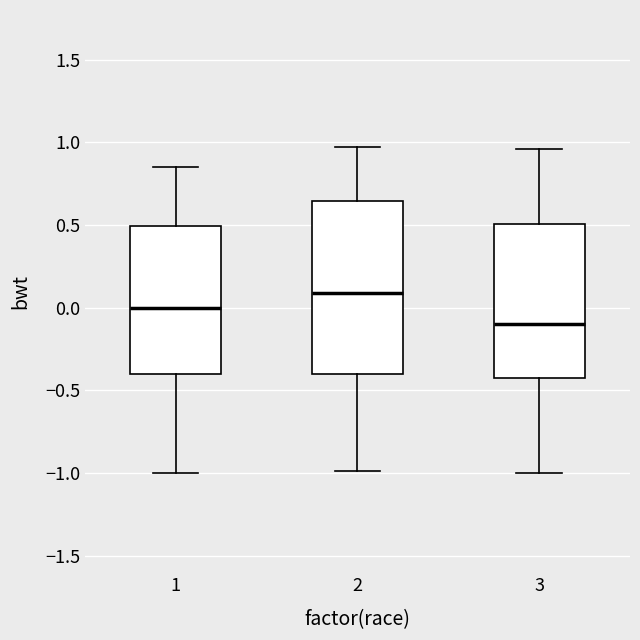

Which box has the highest median line?

2